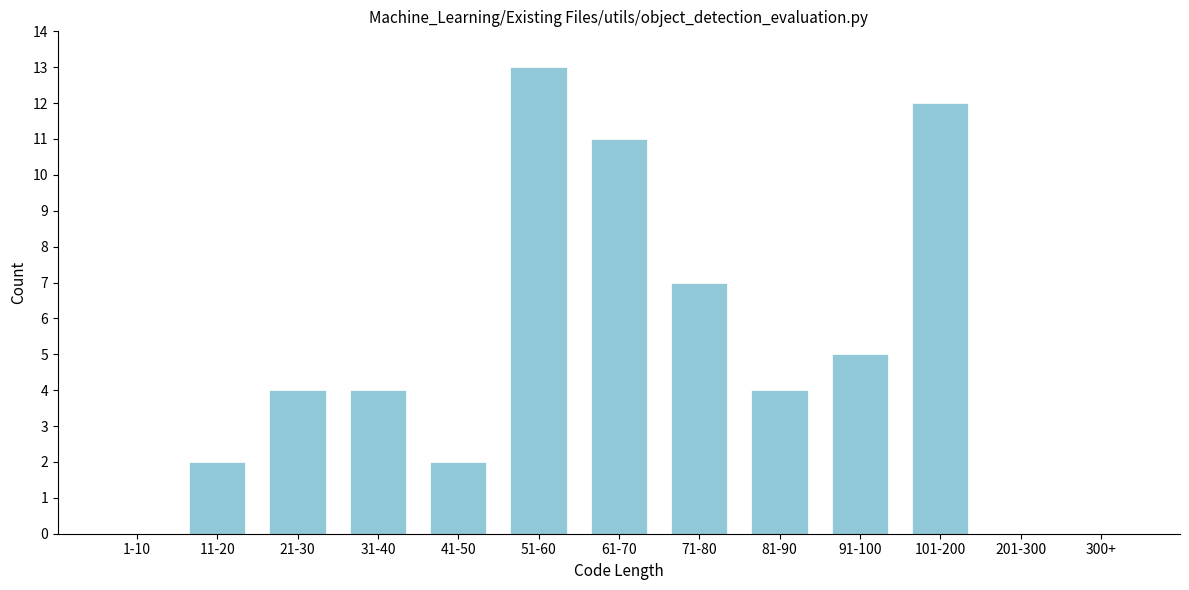

Reading left to right, transcribe all the data shown in this chart.

1-10=0	11-20=2	21-30=4	31-40=4	41-50=2	51-60=13	61-70=11	71-80=7	81-90=4	91-100=5	101-200=12	201-300=0	300+=0